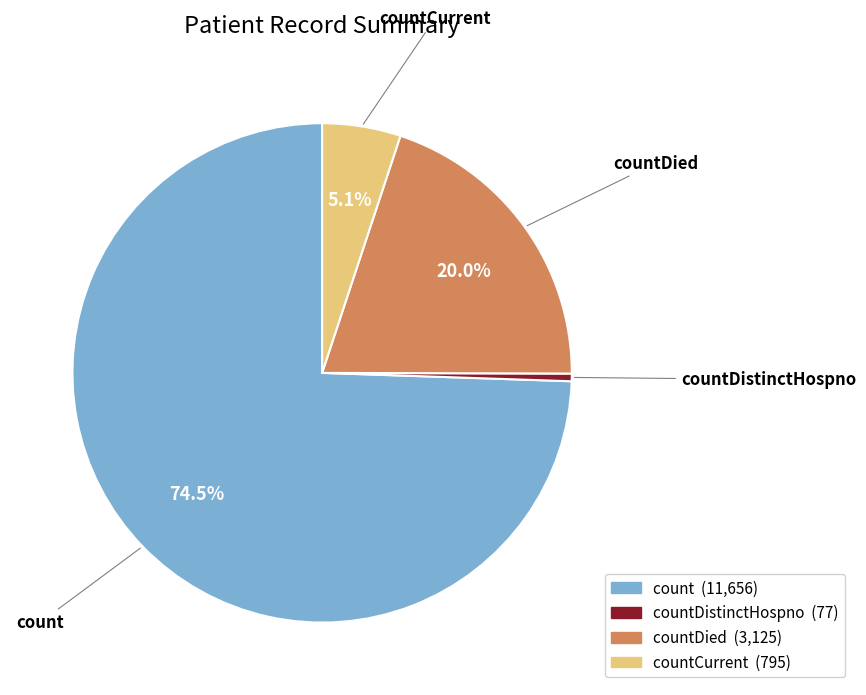

Count the number of slices in the pie.

4